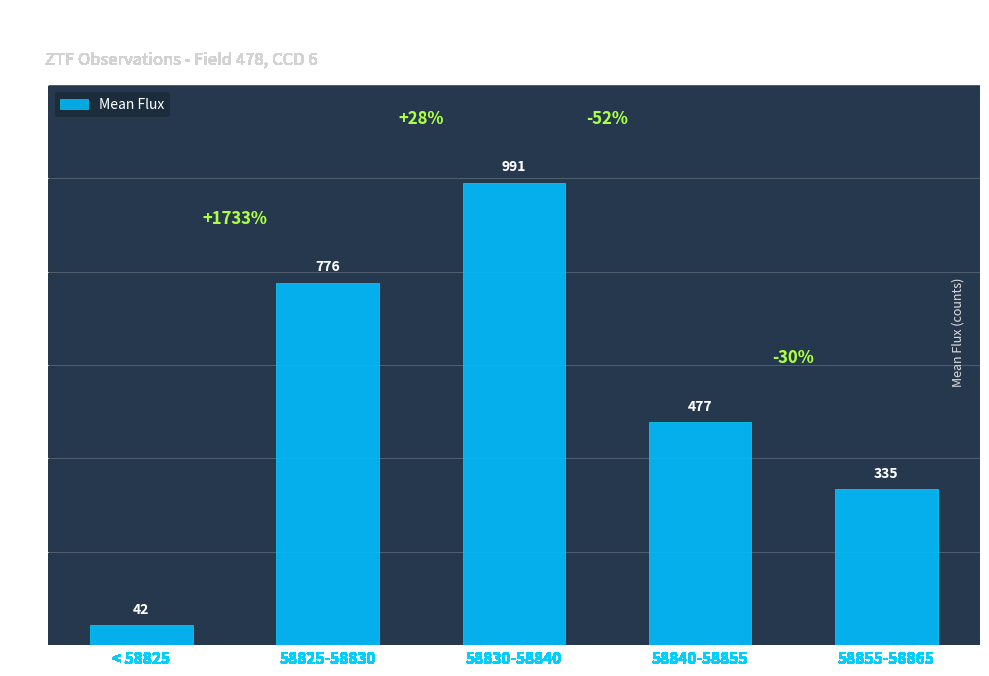

Between 58830-58840 and 58825-58830, which is larger?

58830-58840